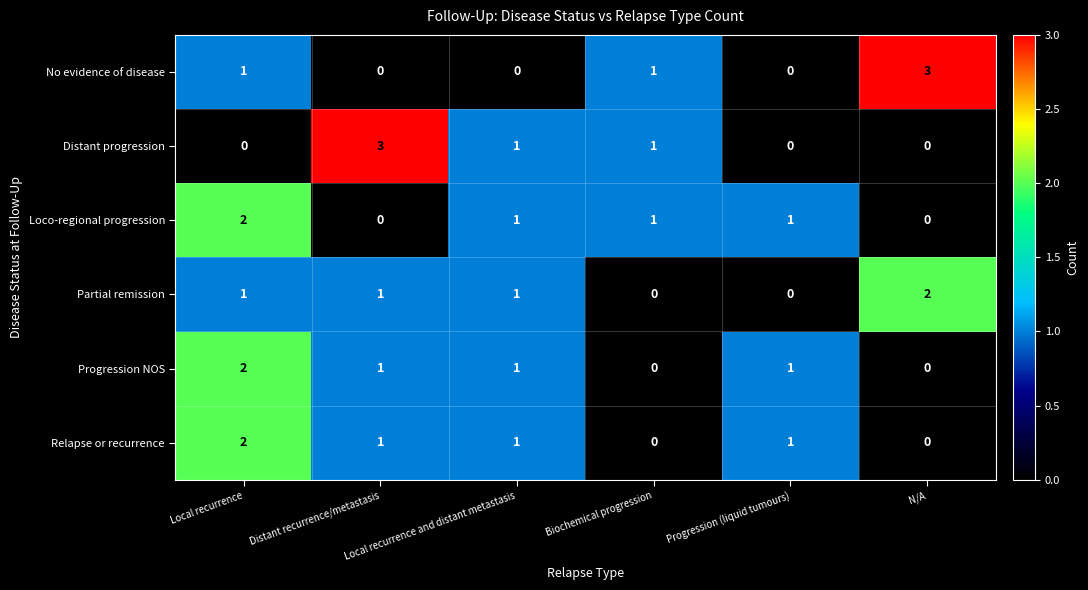

What is the greatest value displayed?

3